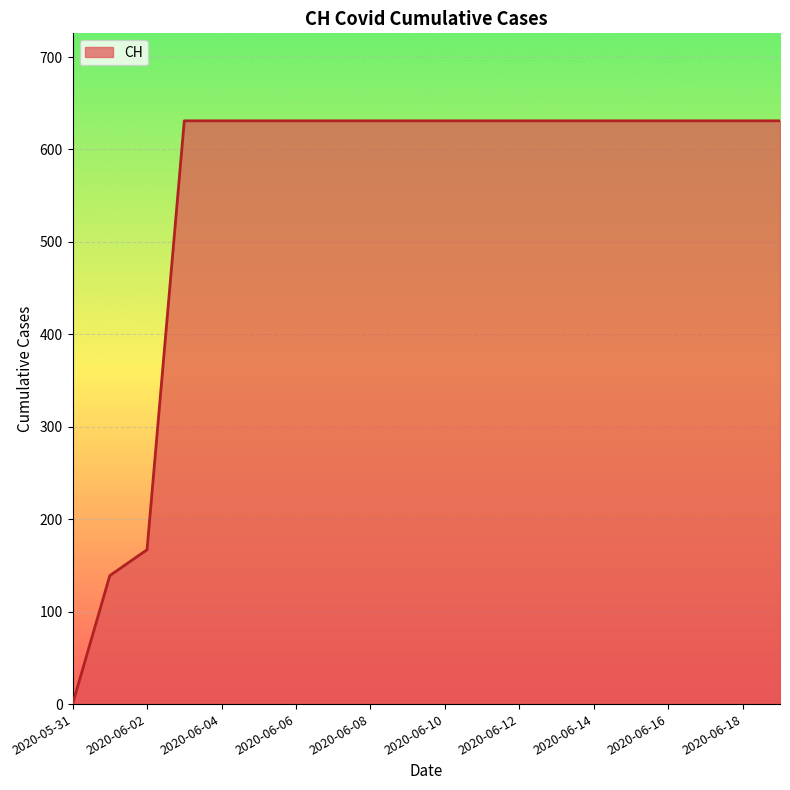

What is the difference between the maximum and minimum values?

631